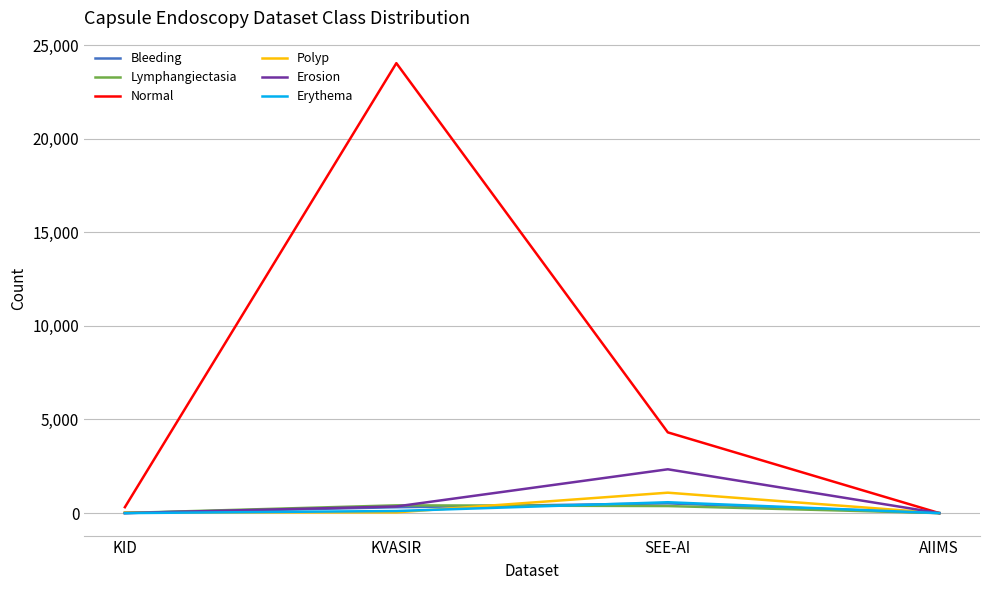

At which category is the sum across all series the highest?

KVASIR